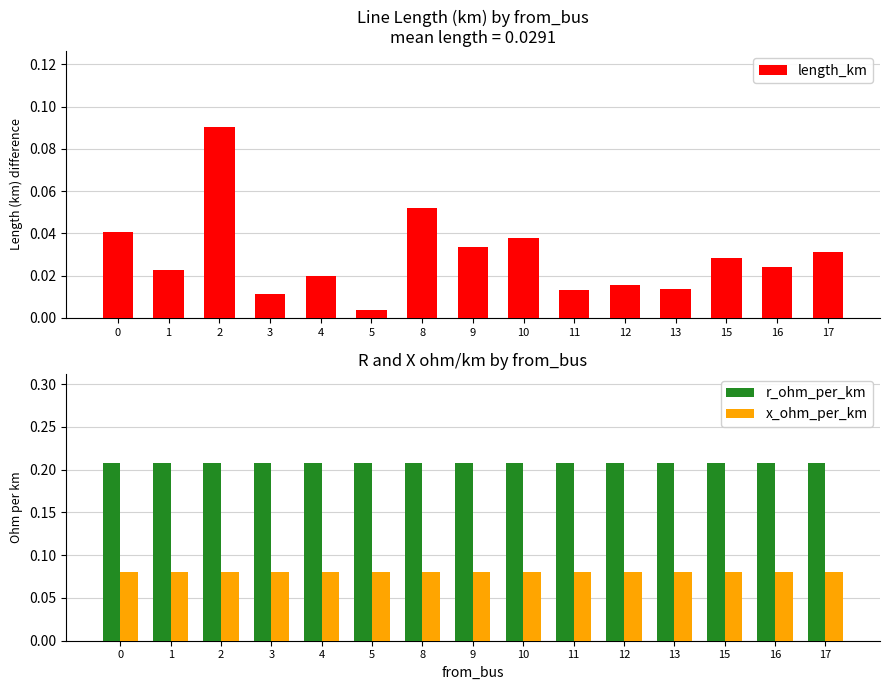

Rank the series by their average value, from lowest to highest.

length_km, x_ohm_per_km, r_ohm_per_km